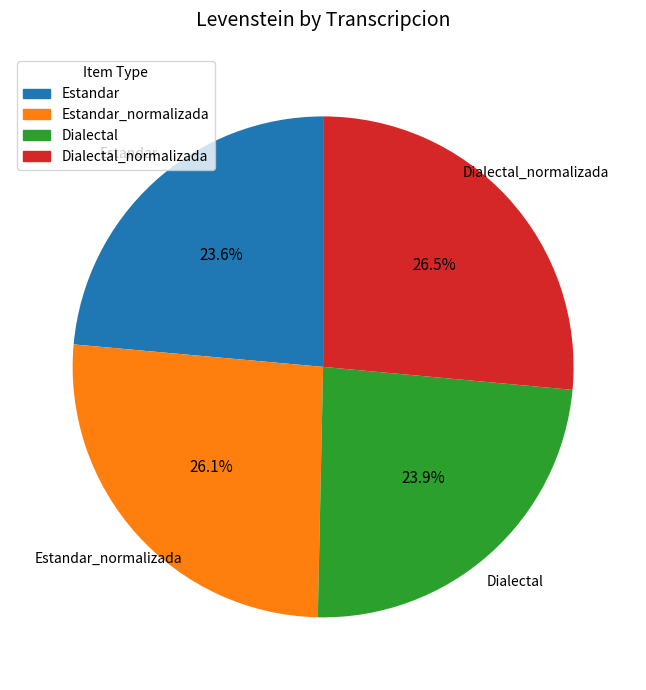

Is there any slice that represents more than half of the pie?

No